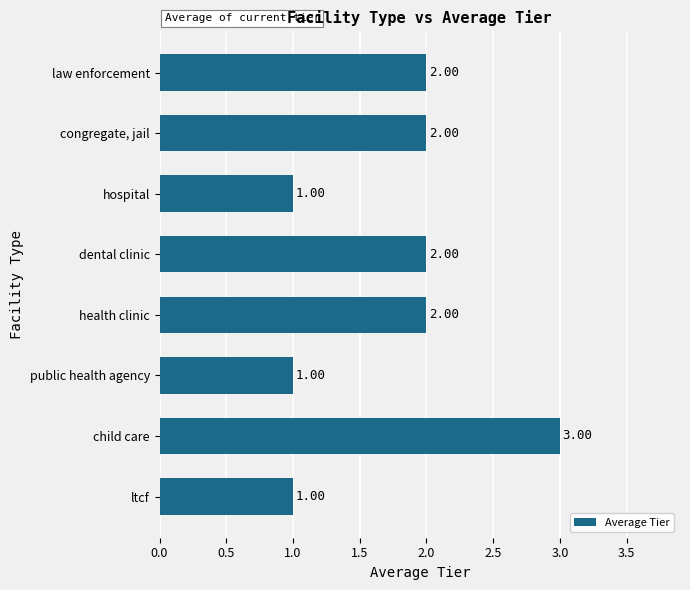

Which has a higher value, health clinic or public health agency?

health clinic